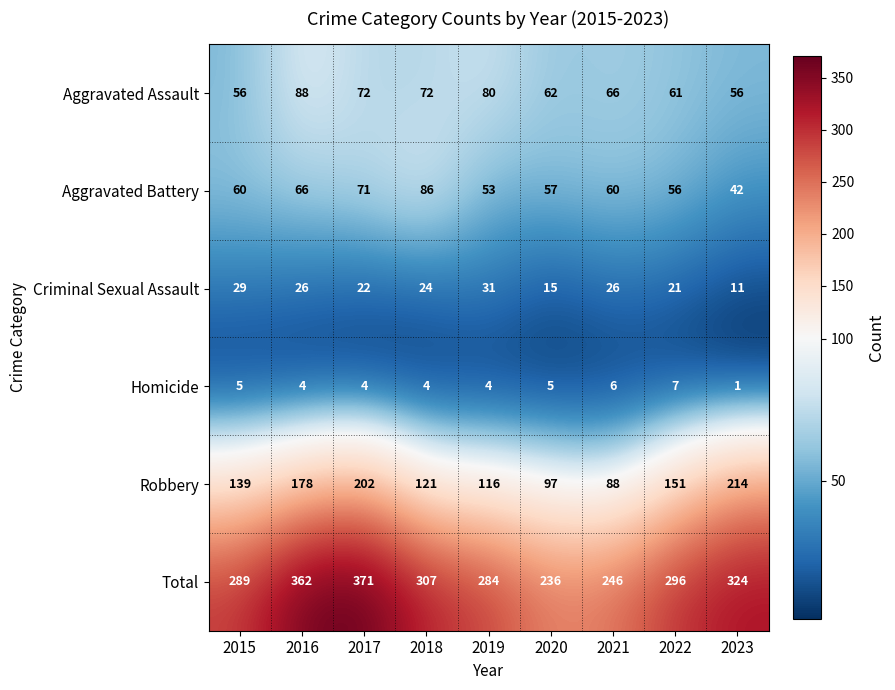

Which series has the widest spread of values?

Total